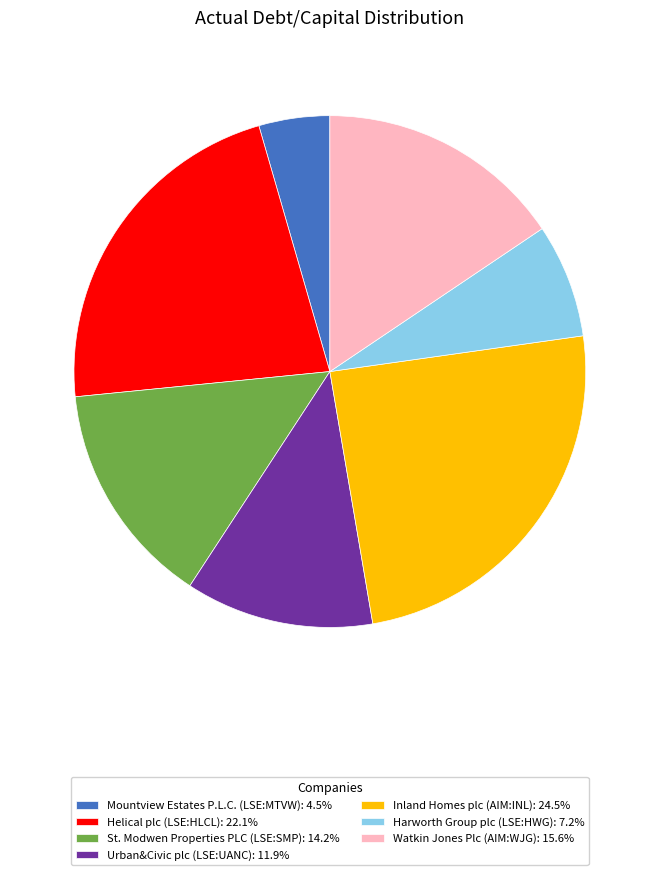

True or false: St. Modwen Properties PLC (LSE:SMP) accounts for 14% of the total.

True